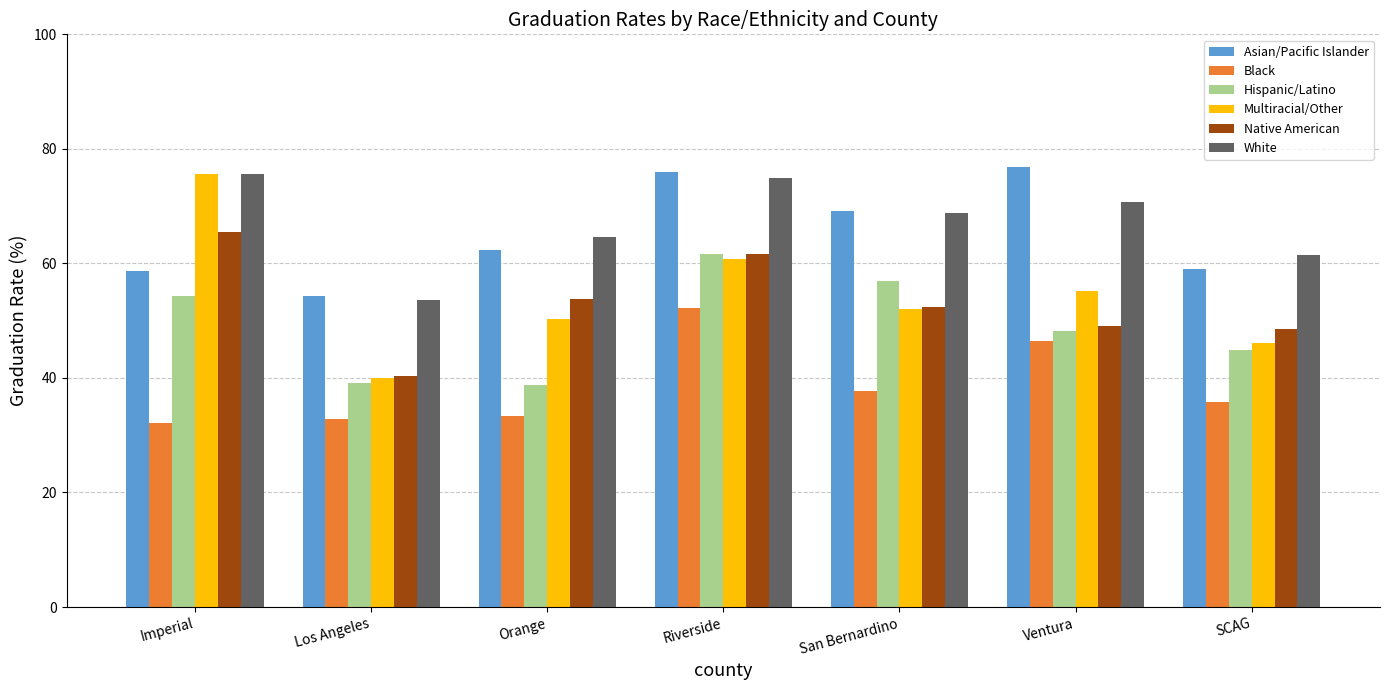

What is the difference between the White values at San Bernardino and Orange?

4.3